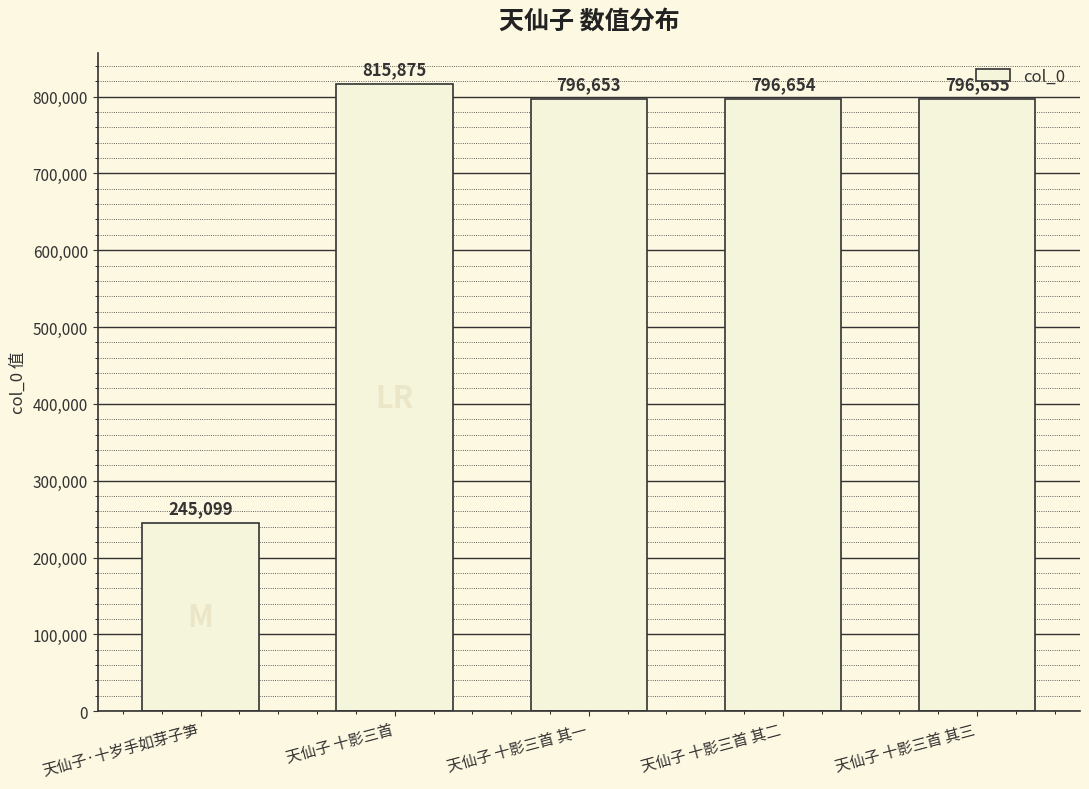

What is the maximum value shown in the chart?

815875